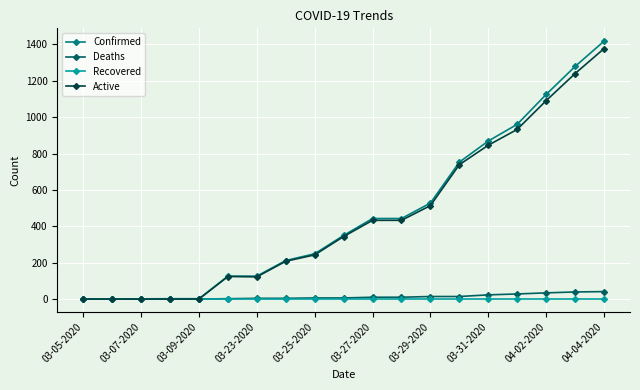

Which series has the widest spread of values?

Confirmed